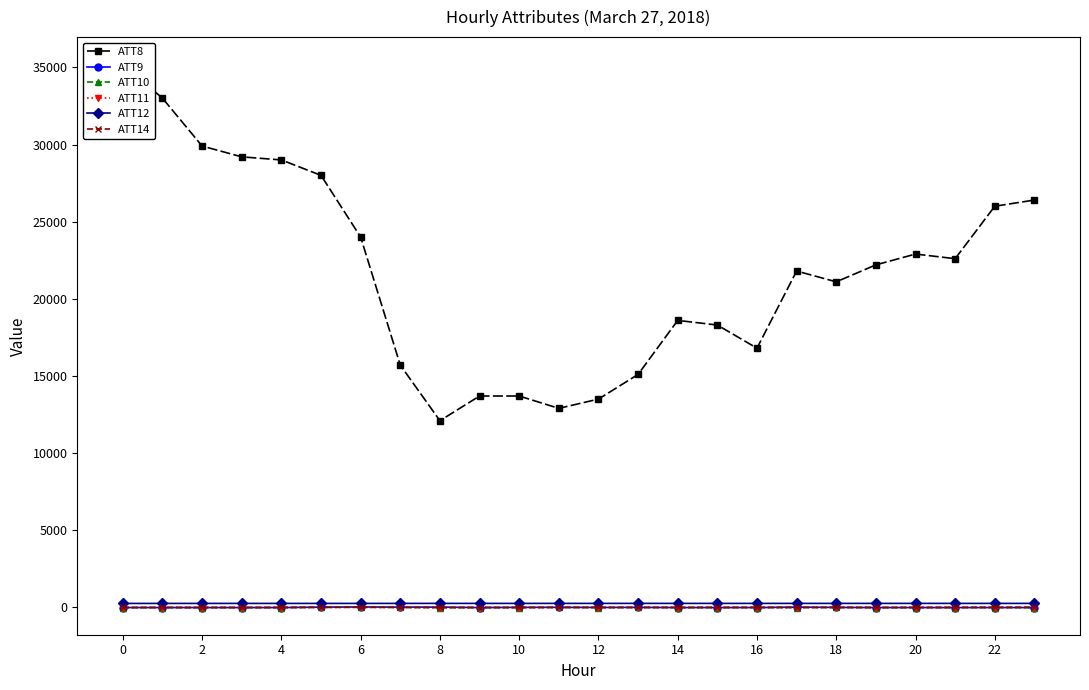

True or false: ATT14 and ATT8 cross at least once.

False